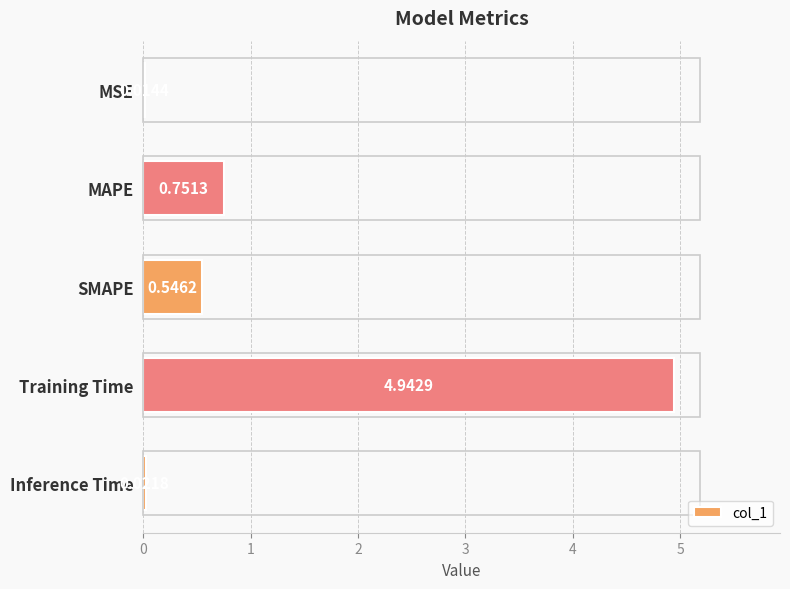

Where is the data nearest to the value 2?

MAPE